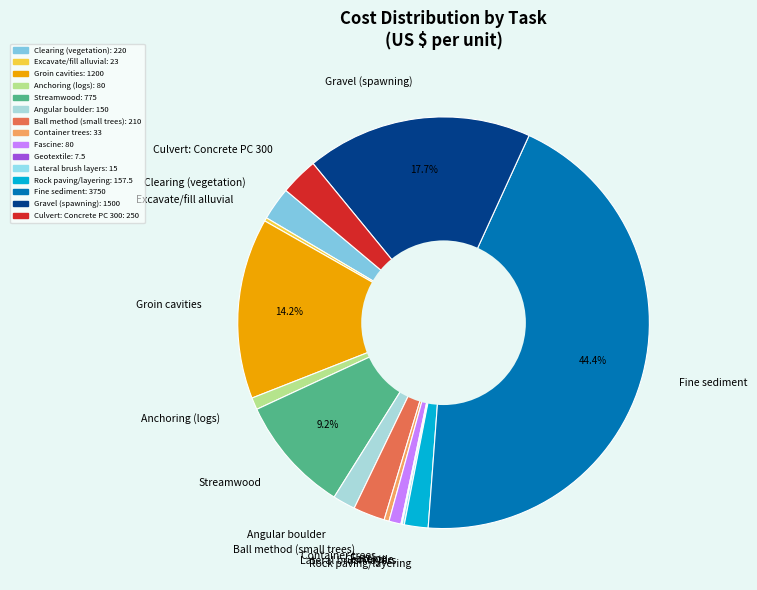

Which has a higher value, Rock paving/layering or Fascine?

Rock paving/layering